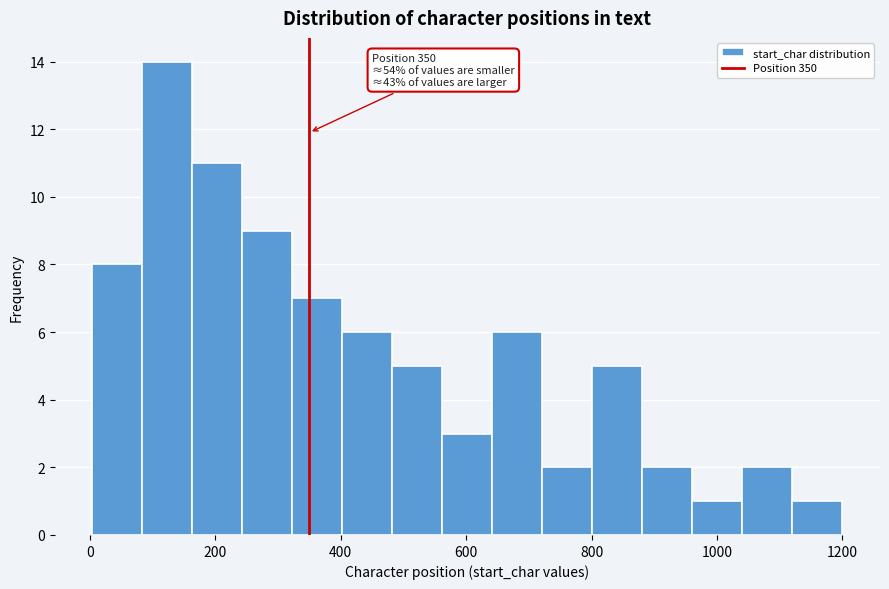

Read against the x-axis, roughly where is the centre of the tallest bar?

120